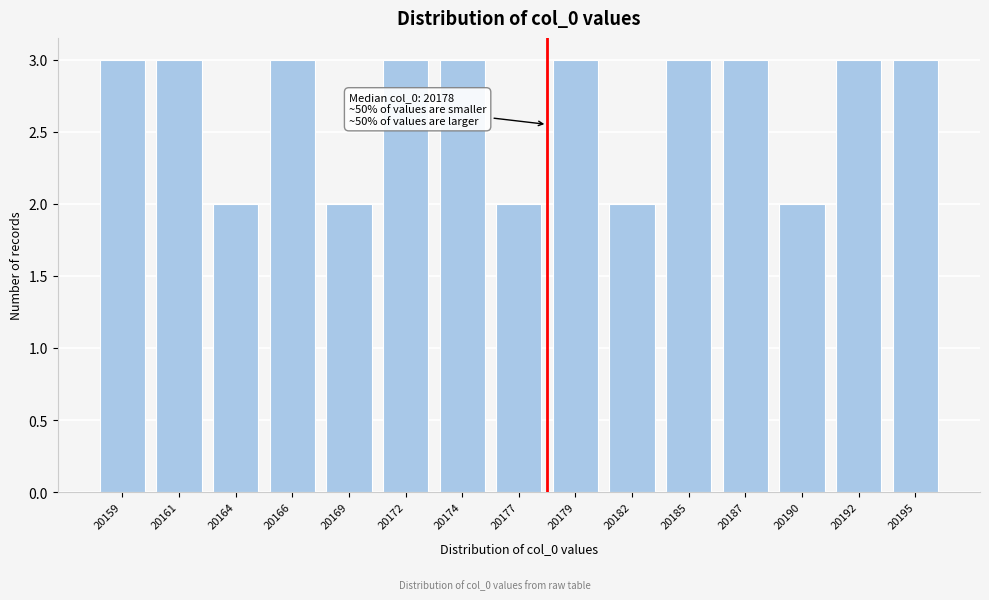

Reading right to left, what are all the values shown in this chart?

3	3	2	3	3	2	3	2	3	3	2	3	2	3	3